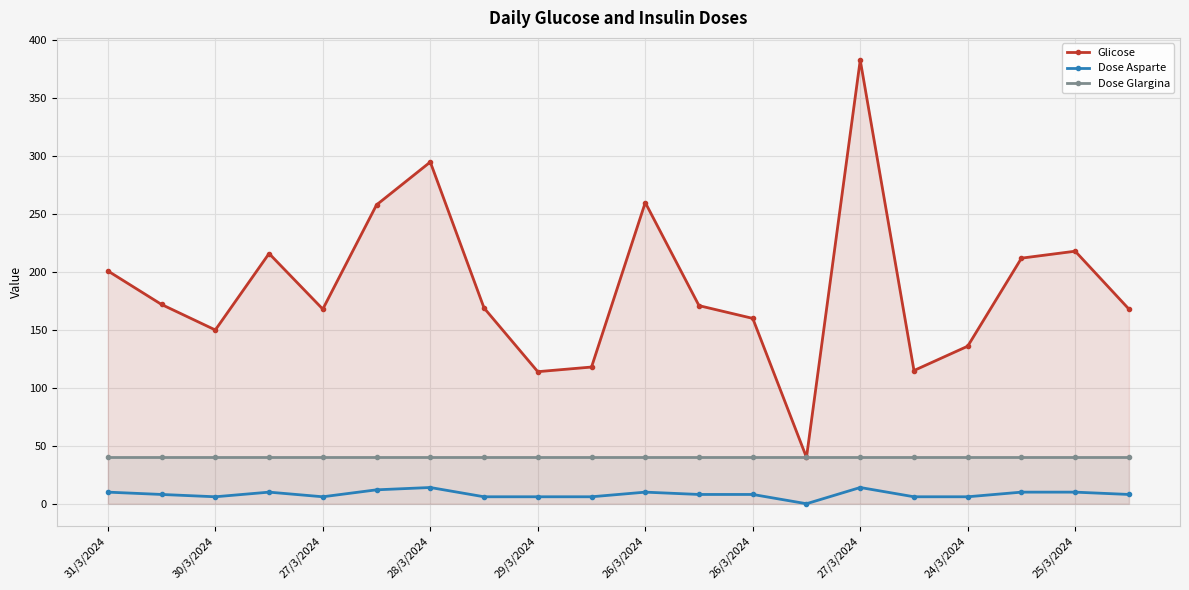

How many lines are shown in the chart?

3